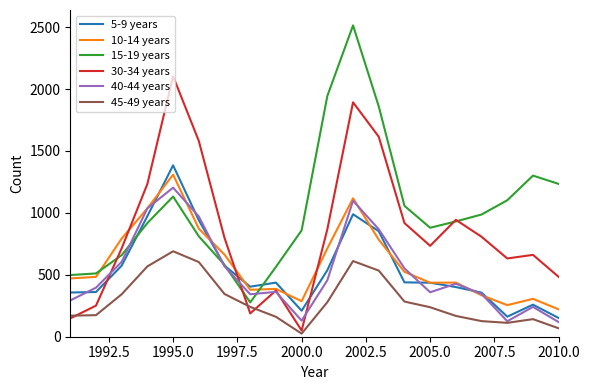

Which series ends up on top after the final intersection of 10-14 years and 15-19 years?

15-19 years